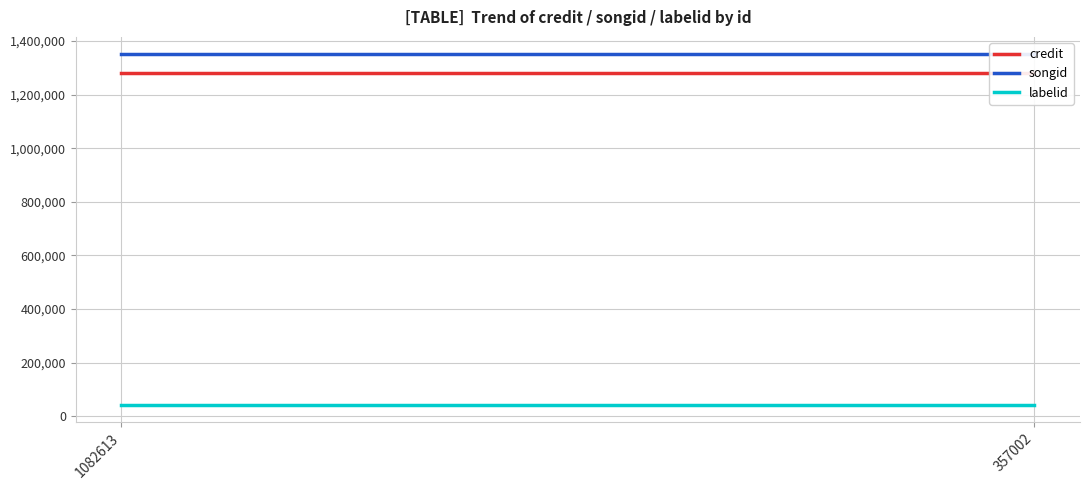

What is the total value across all series at 1082613?

2675089